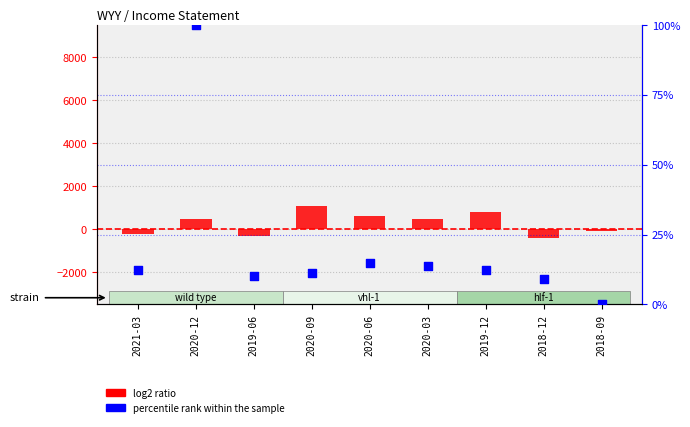

Is the value of percentile rank within the sample at 2019-12 greater than the value of log2 ratio at 2020-06?

No